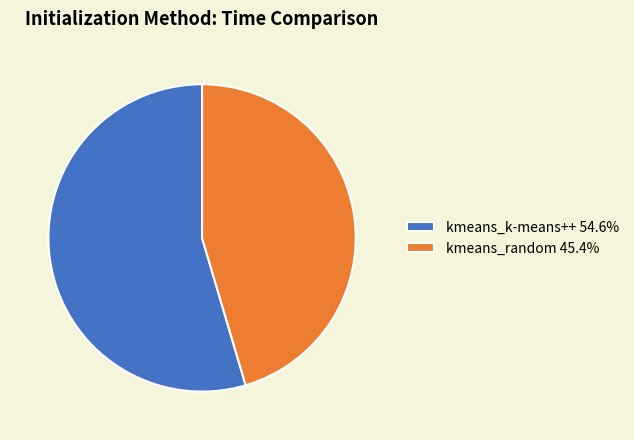

Does kmeans_k-means++ account for over 50% of the chart?

Yes